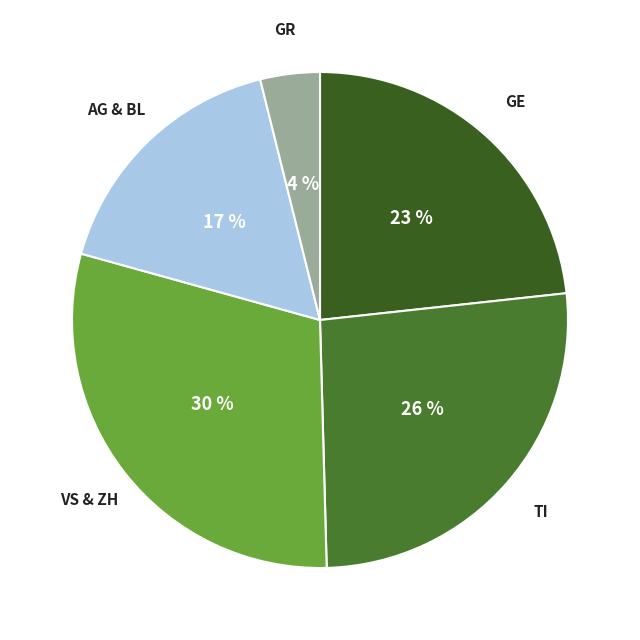

Rank the categories by value from lowest to highest.

GR, AG & BL, GE, TI, VS & ZH